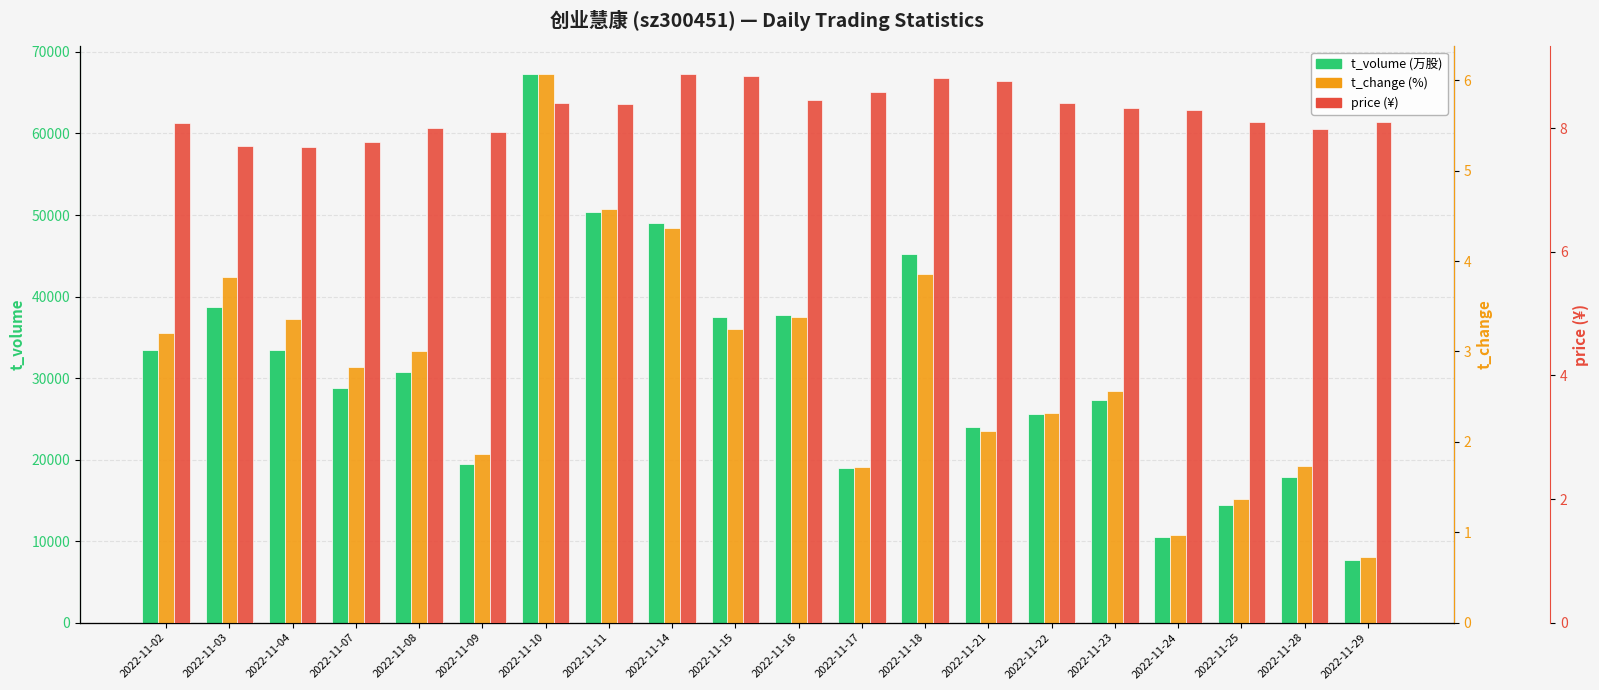

What is the difference between the price values at 2022-11-04 and 2022-11-18?

1.1